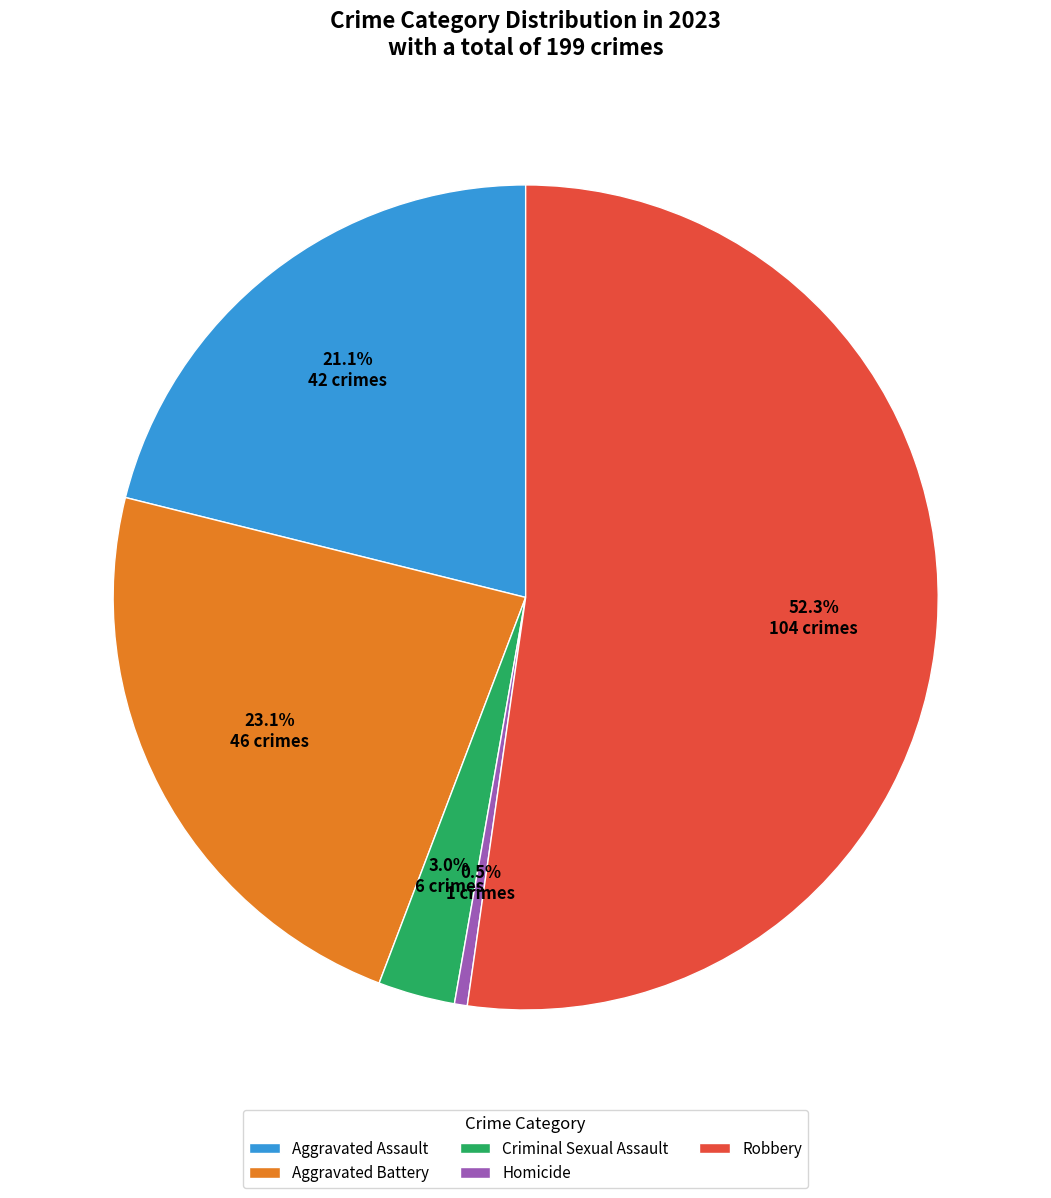

Rank the categories by value from highest to lowest.

Robbery, Aggravated Battery, Aggravated Assault, Criminal Sexual Assault, Homicide